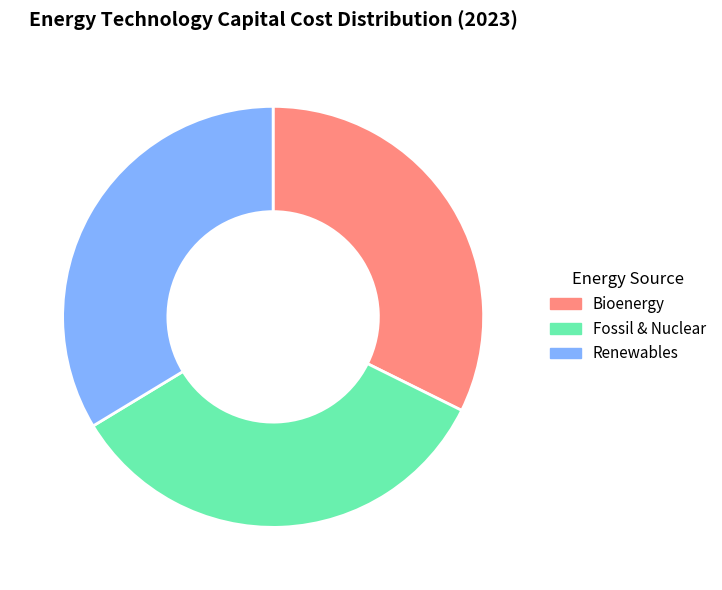

Approximately how many times larger is the value at Fossil & Nuclear compared to Bioenergy?

1.1